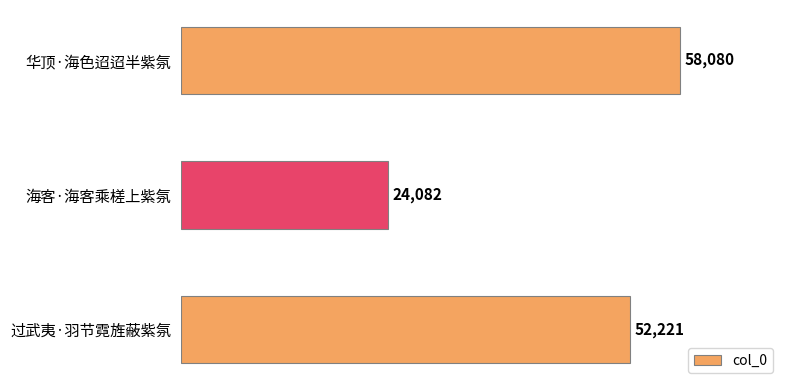

What is the minimum value shown in the chart?

24082